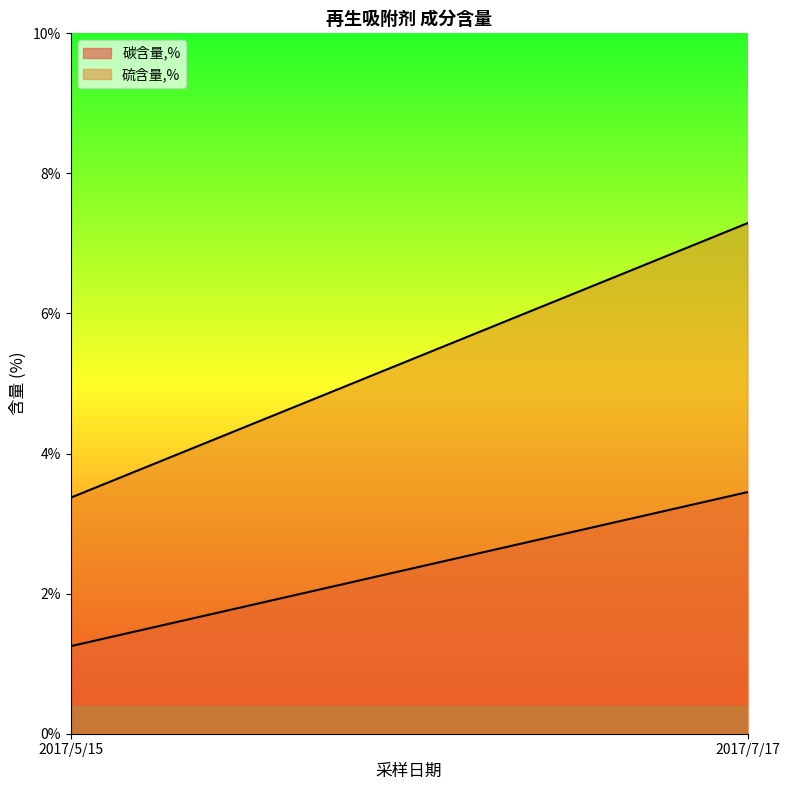

What is the total value across all series at 2017/5/15?

4.6